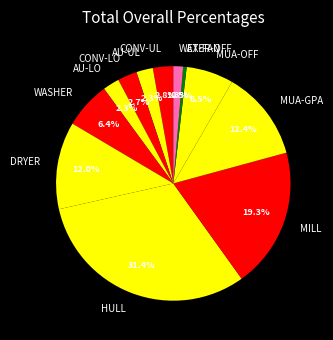

Do CONV-LO and WATER-OFF together represent more than half of the pie?

No